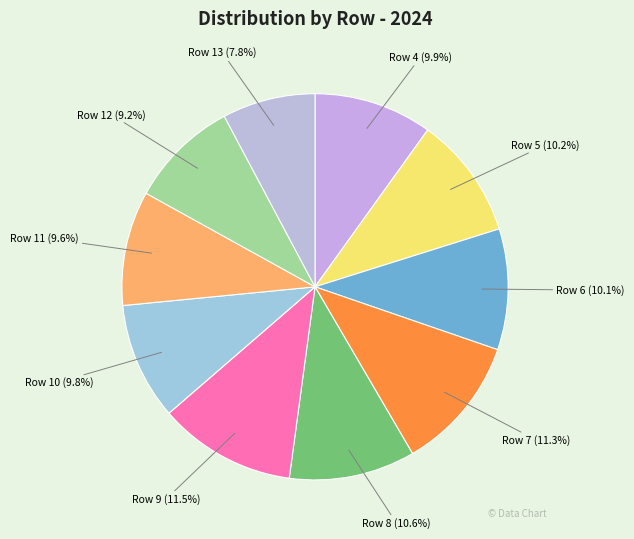

Approximately how many times larger is the value at Row 13 (7.8%) compared to Row 11 (9.6%)?

0.8